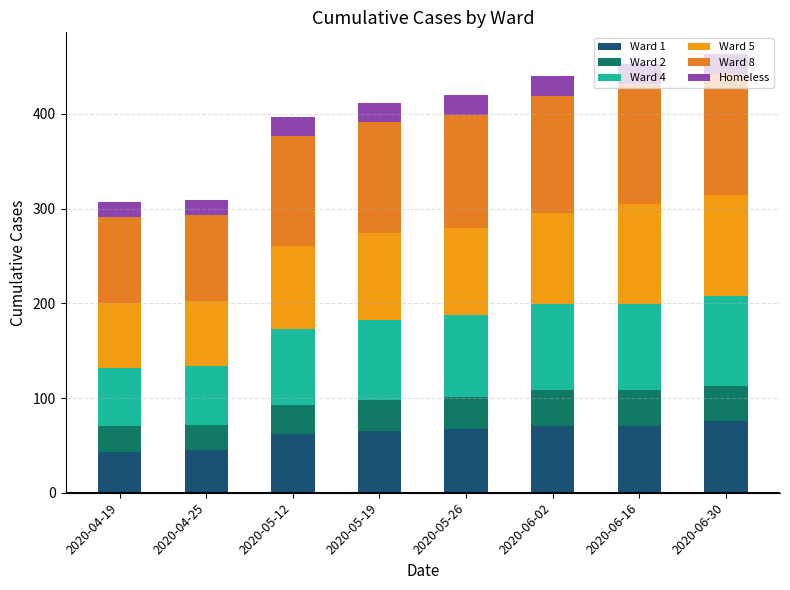

What position from the right is 2020-05-26?

4